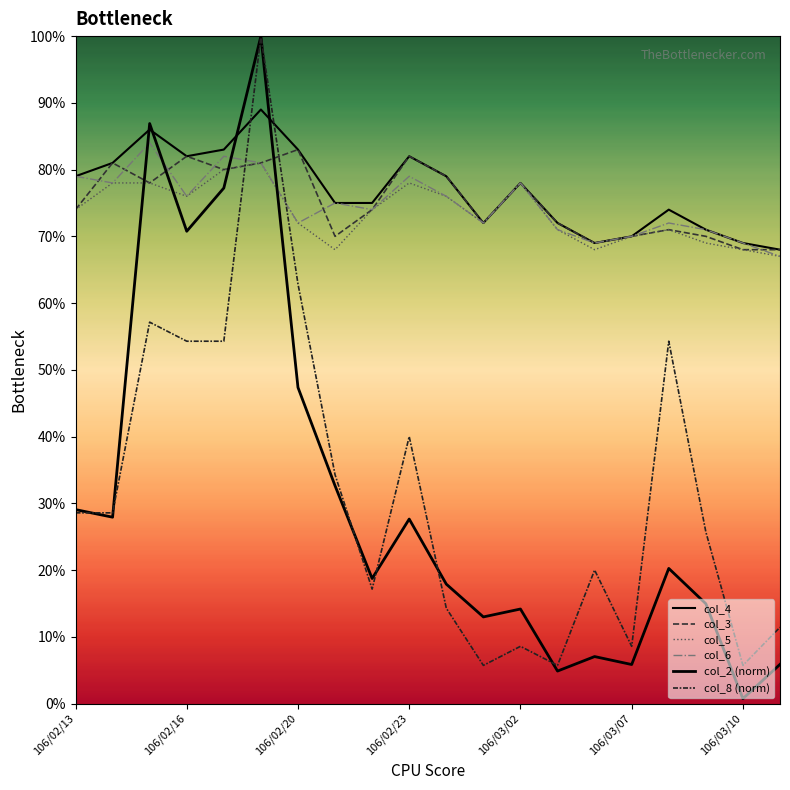

Does the chart display data point markers on the line(s)?

No